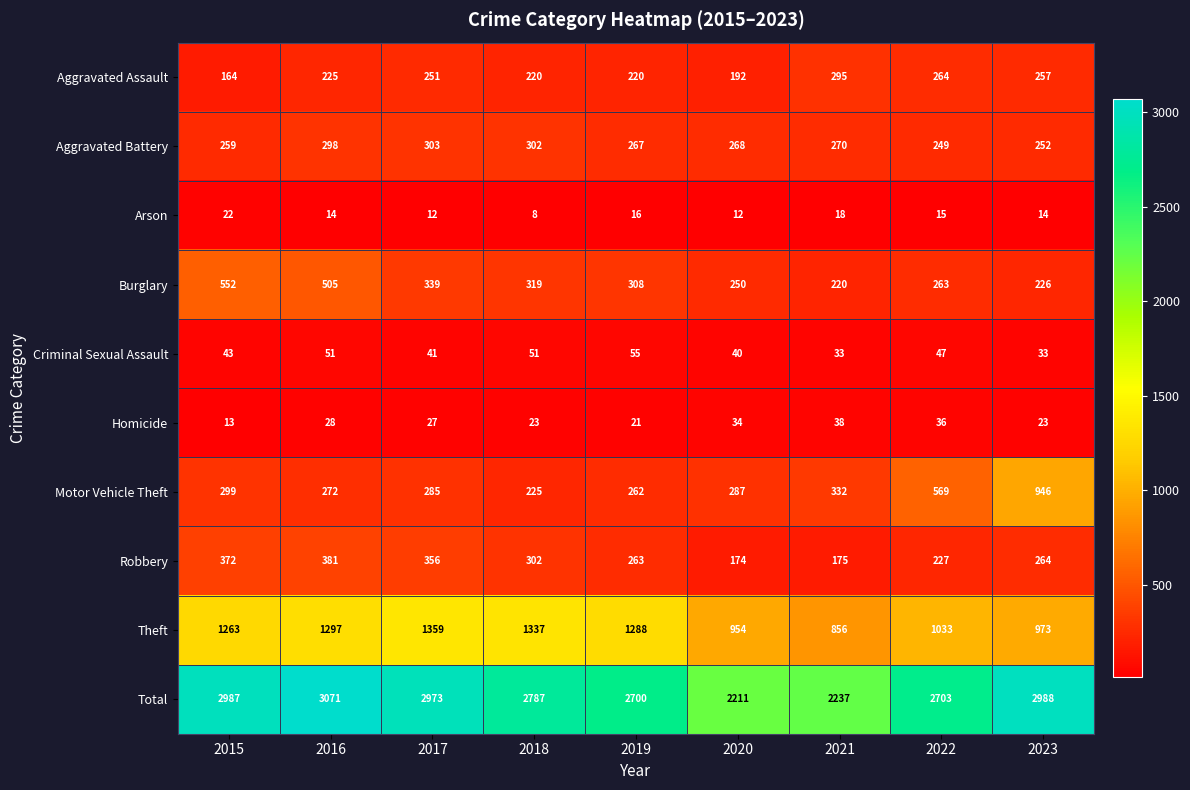

What is the difference between the maximum and minimum values in the Burglary series?

332